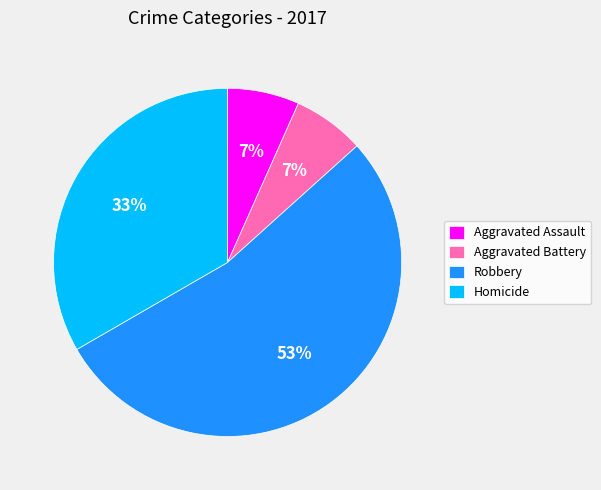

Which has a higher value, Robbery or Aggravated Assault?

Robbery